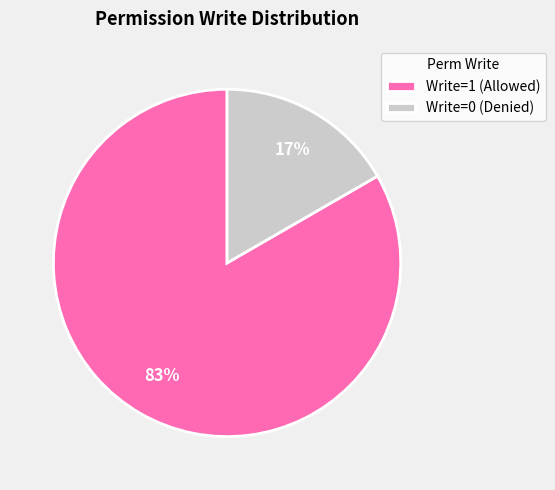

How many slices are in this pie chart?

2